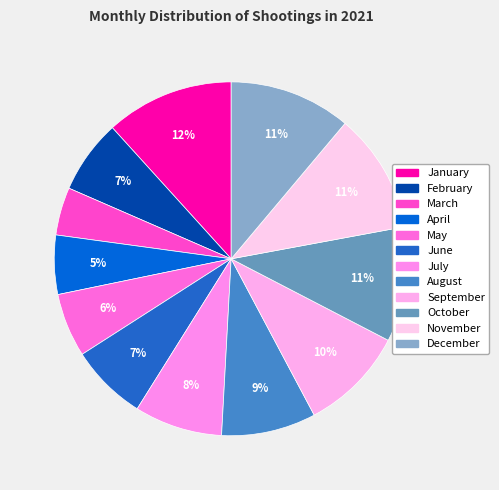

The November slice represents 11% of the pie. True or false?

True